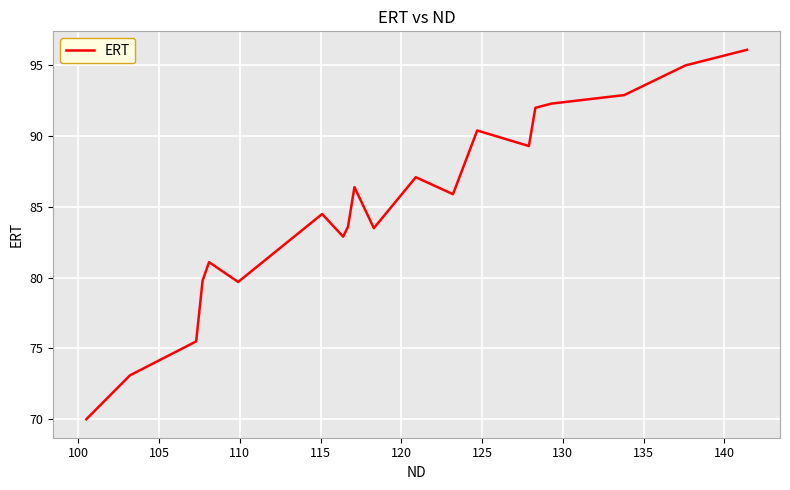

Does the chart display data point markers on the line(s)?

No